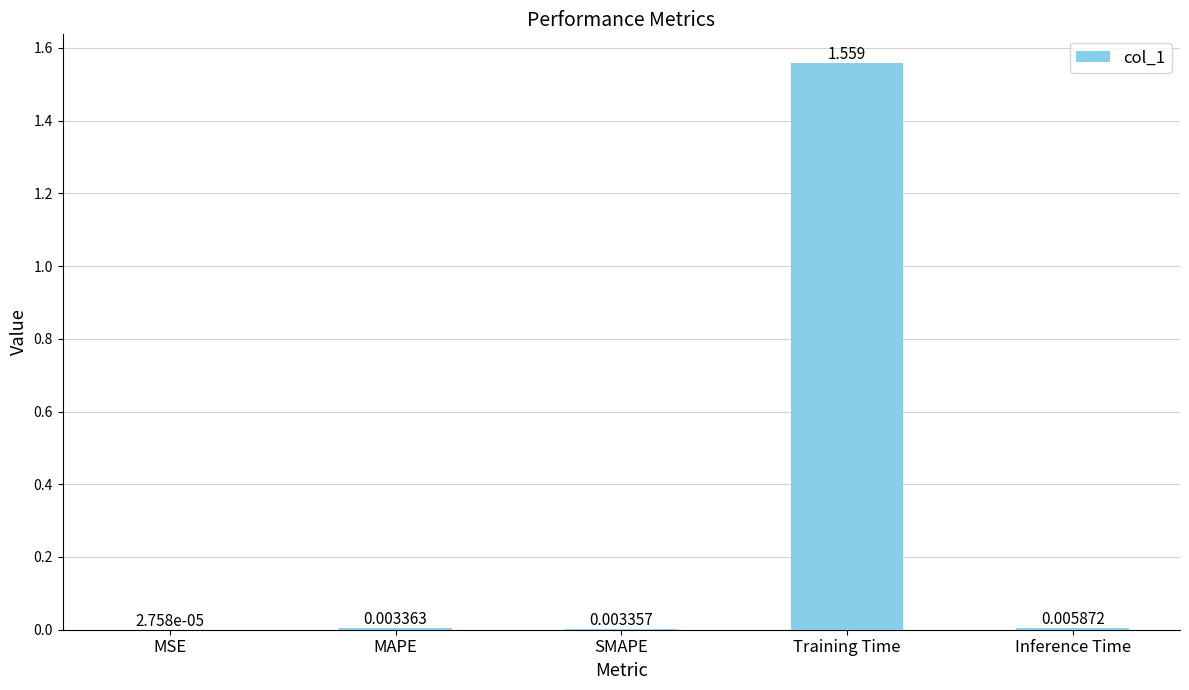

Where is the data nearest to the value 0?

MSE